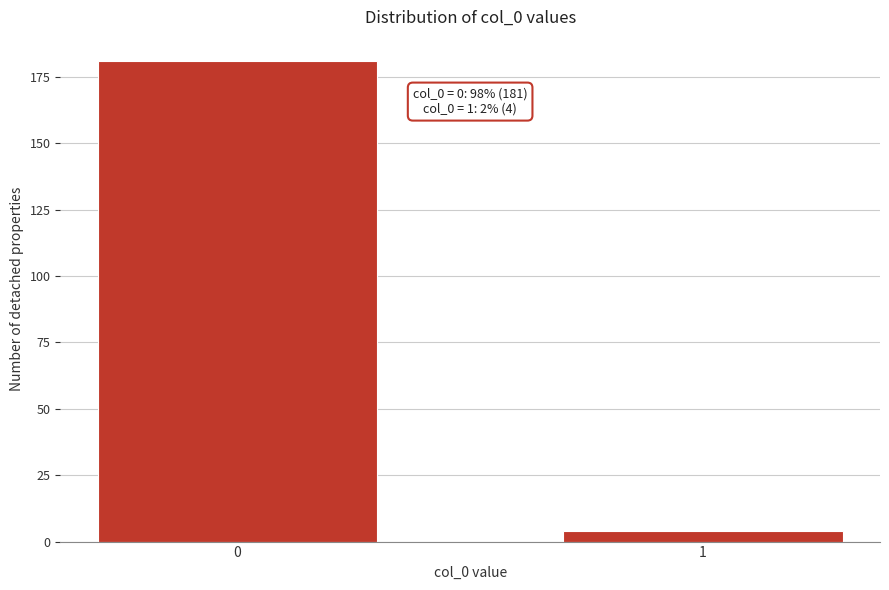

Reading left to right, list all the values displayed in this chart.

181	4